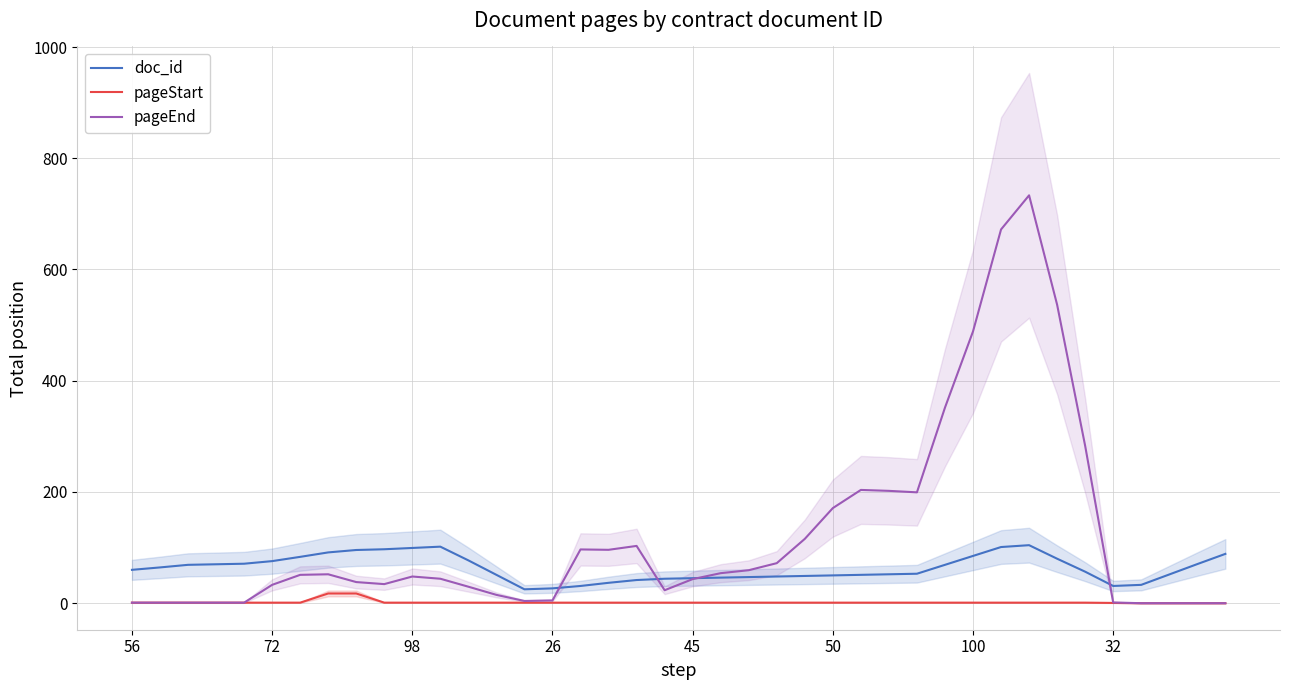

The pageEnd series shows 5.0 at 26. True or false?

True